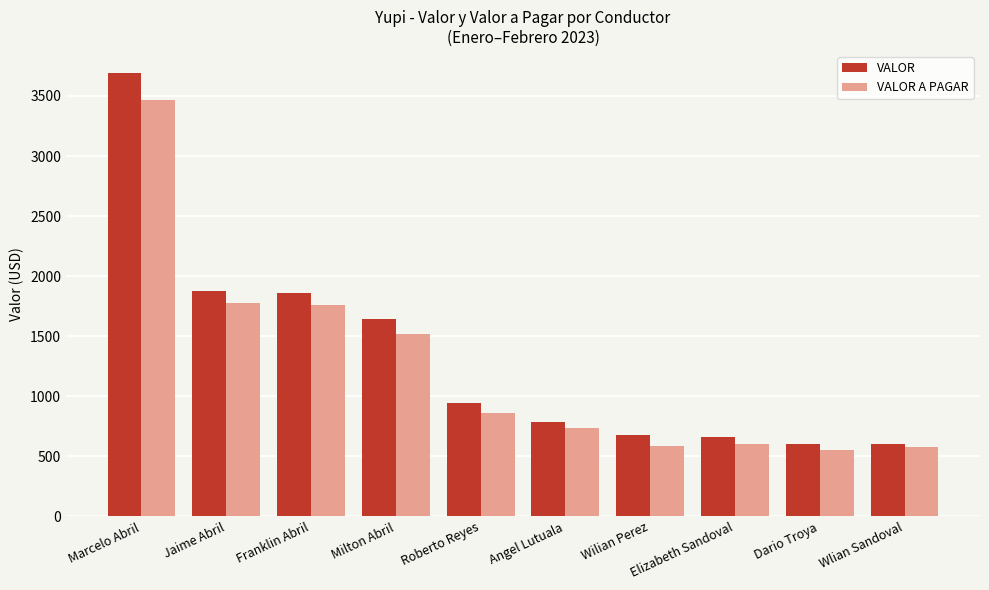

At how many categories does at least one series exceed 557?

10